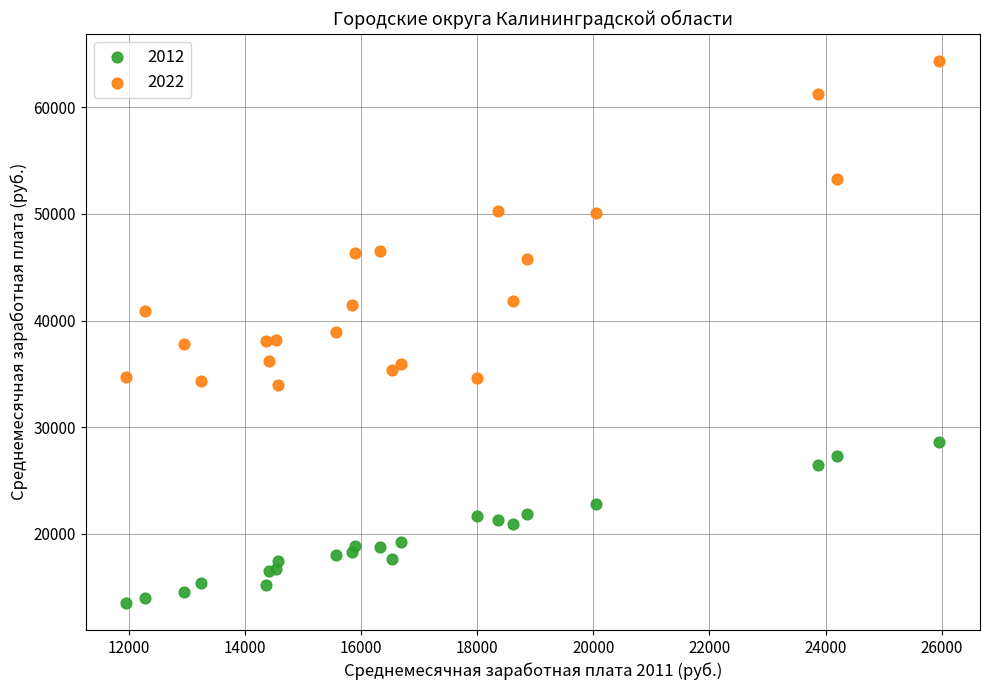

Which series reaches the maximum Y coordinate?

2022